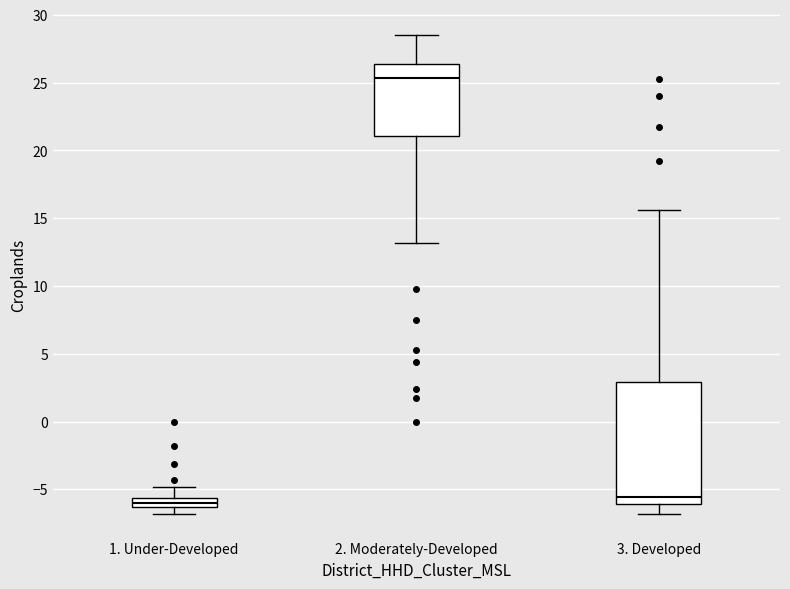

Where is the upper edge of the box for 3. Developed on the y-axis? The values are not printed on the chart, so give them approximately, as read against the axis.

3.0